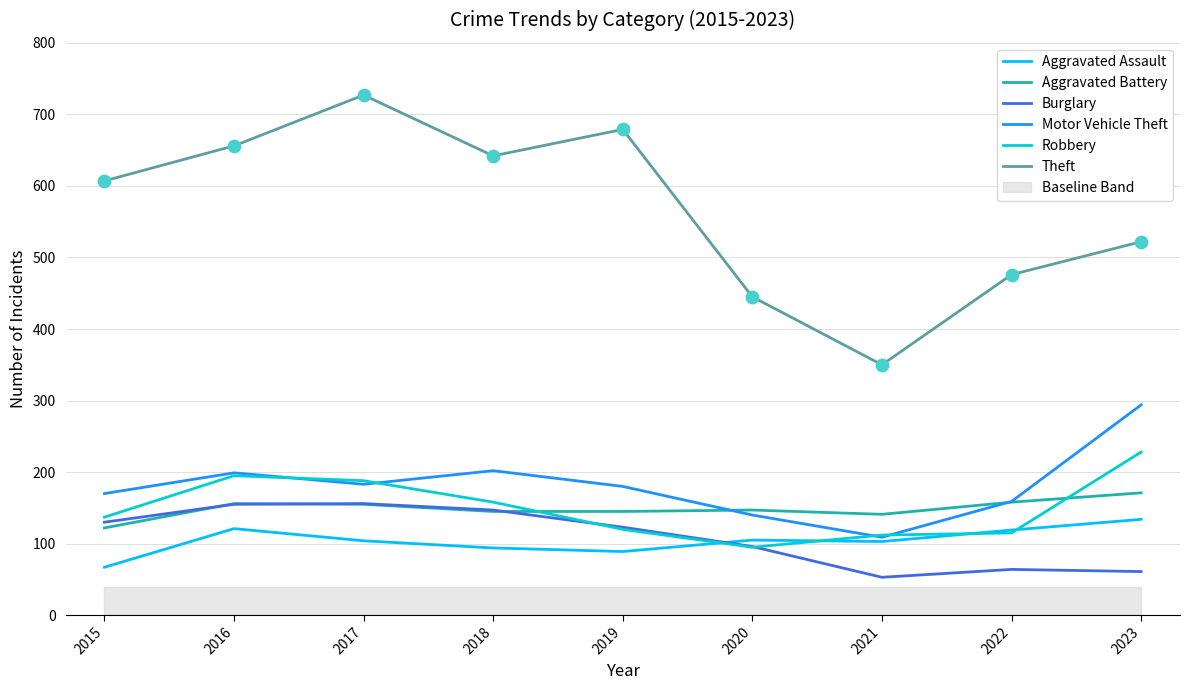

True or false: Aggravated Battery and Aggravated Assault cross at least once.

False